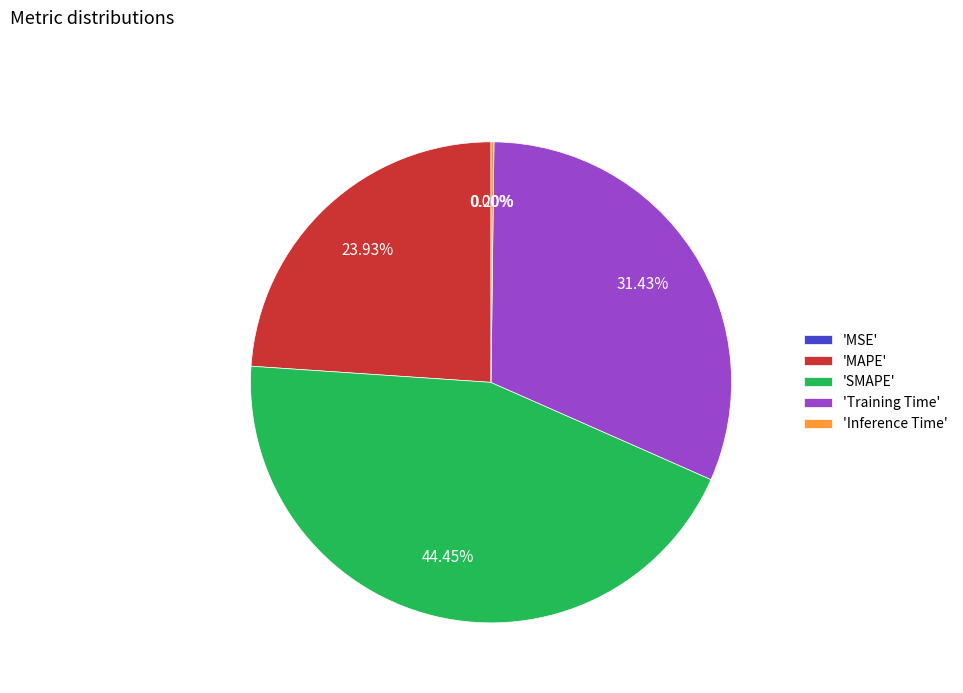

Is there any slice that represents more than half of the pie?

No